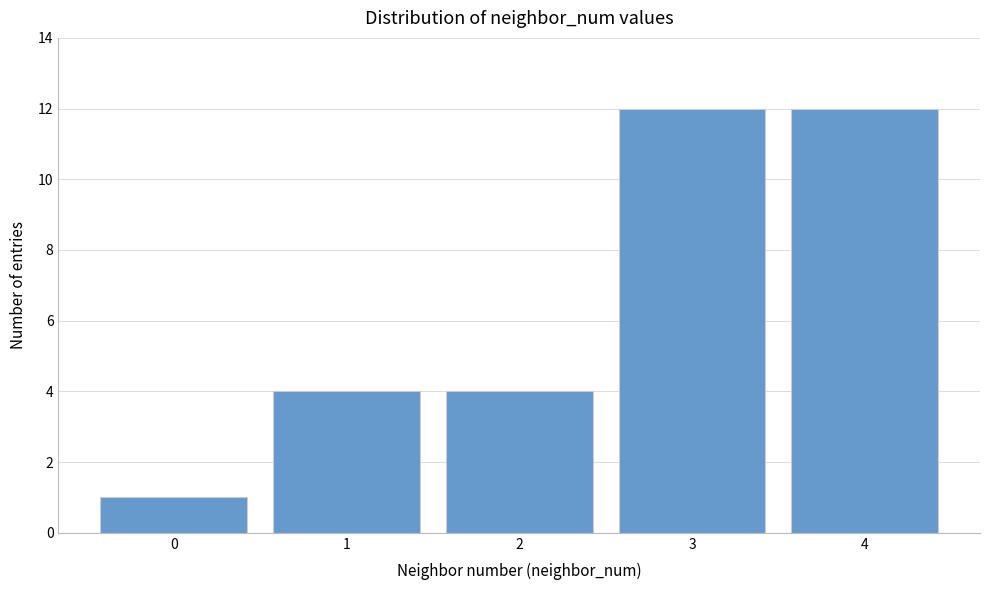

Reading left to right, extract all data points from this chart.

1	4	4	12	12